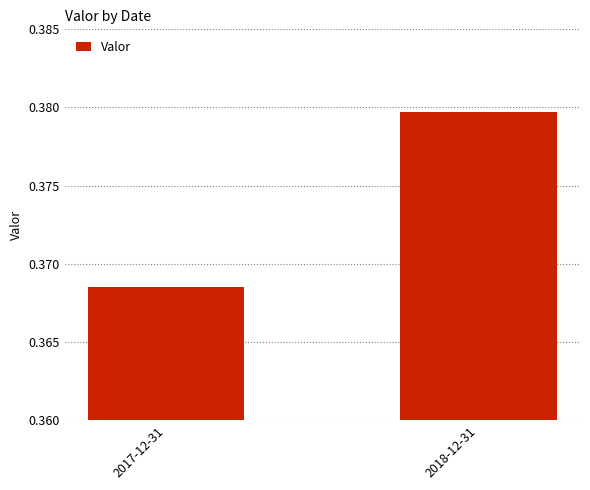

What is the sum of the values at 2018-12-31 and 2017-12-31?

0.7